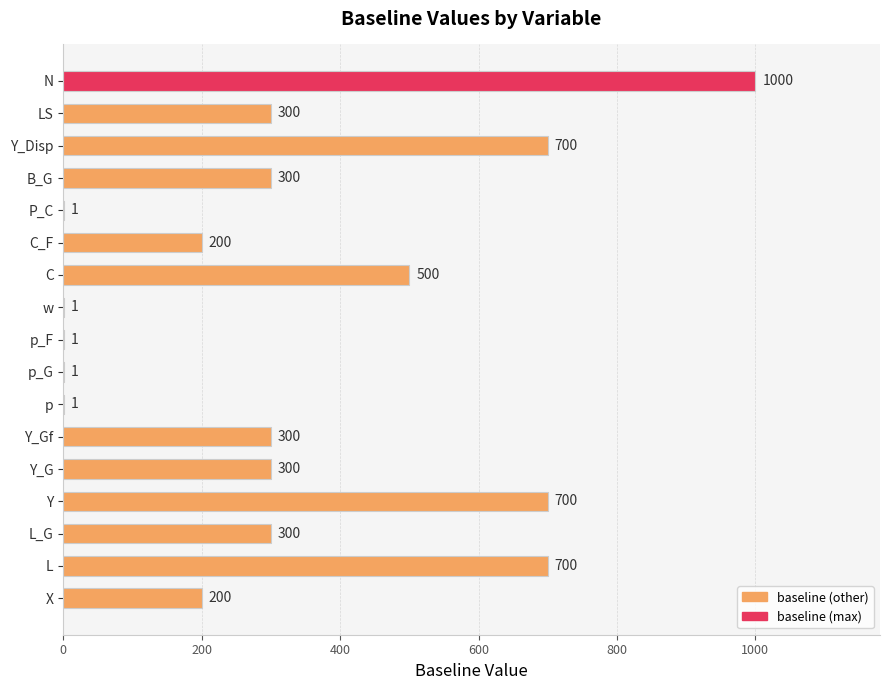

What is the change in value from L_G to Y_Disp?

+400